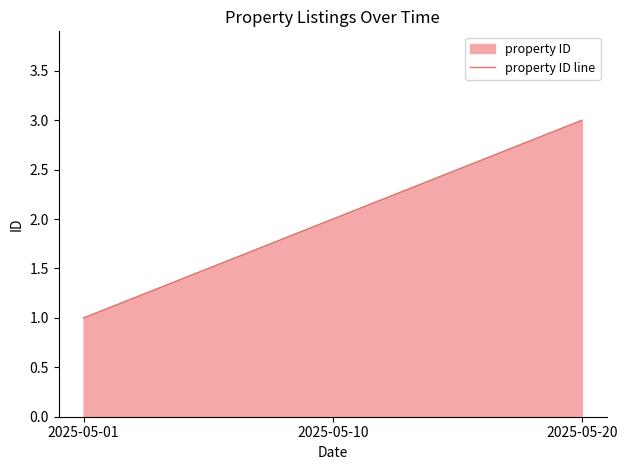

Reading left to right, transcribe all the data shown in this chart.

1	2	3